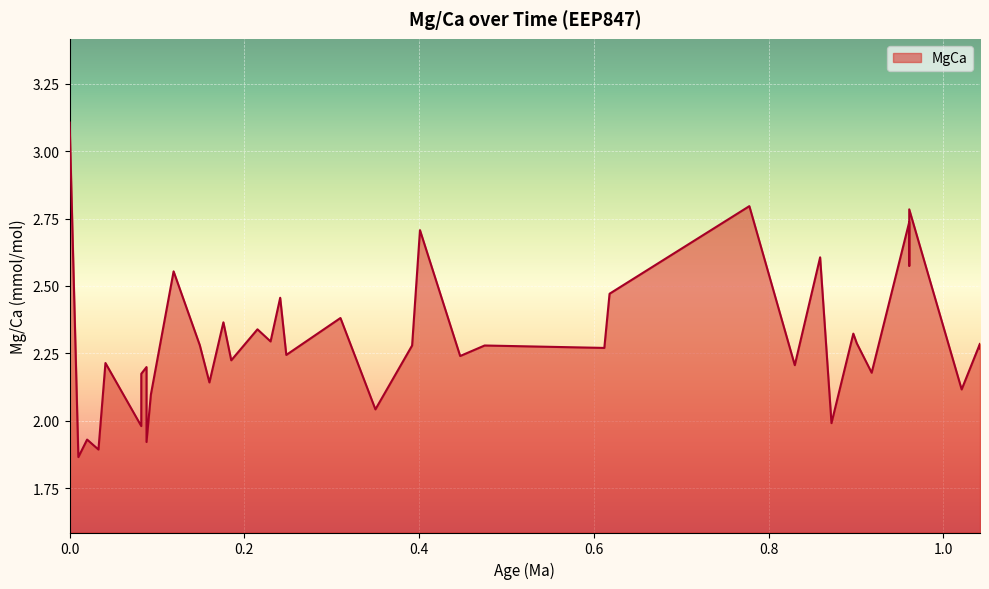

What is the smallest value displayed?

1.9